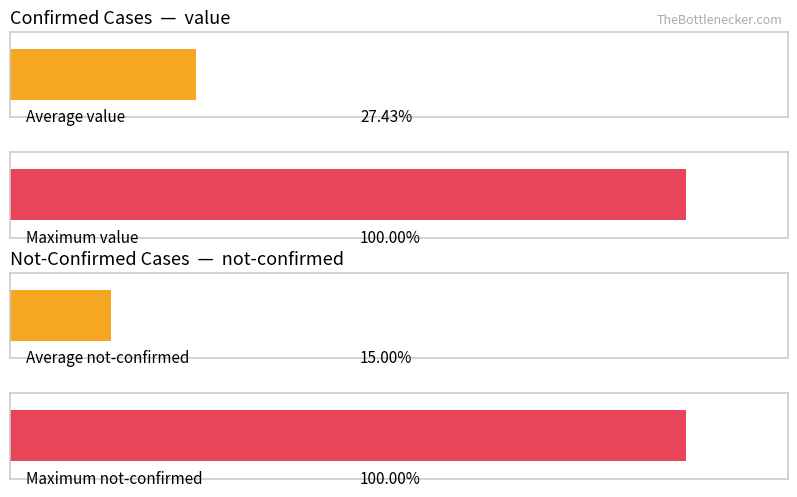

Does the chart contain any negative values?

No